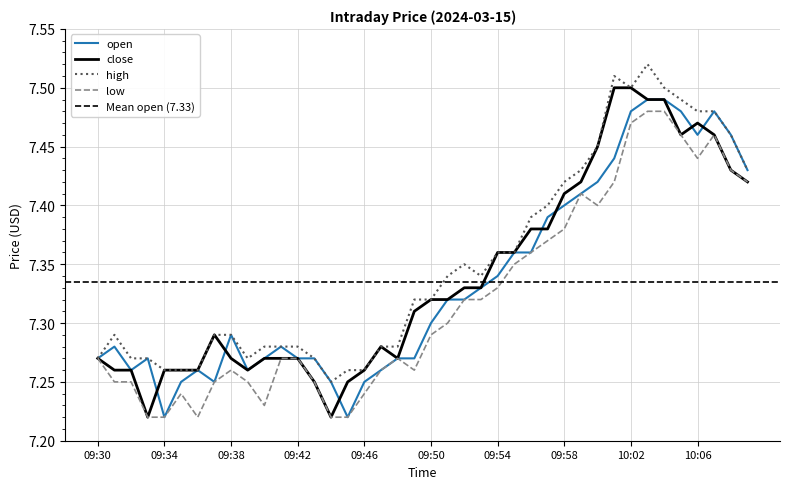

What is the difference between the second highest and minimum values in the close series?

0.3